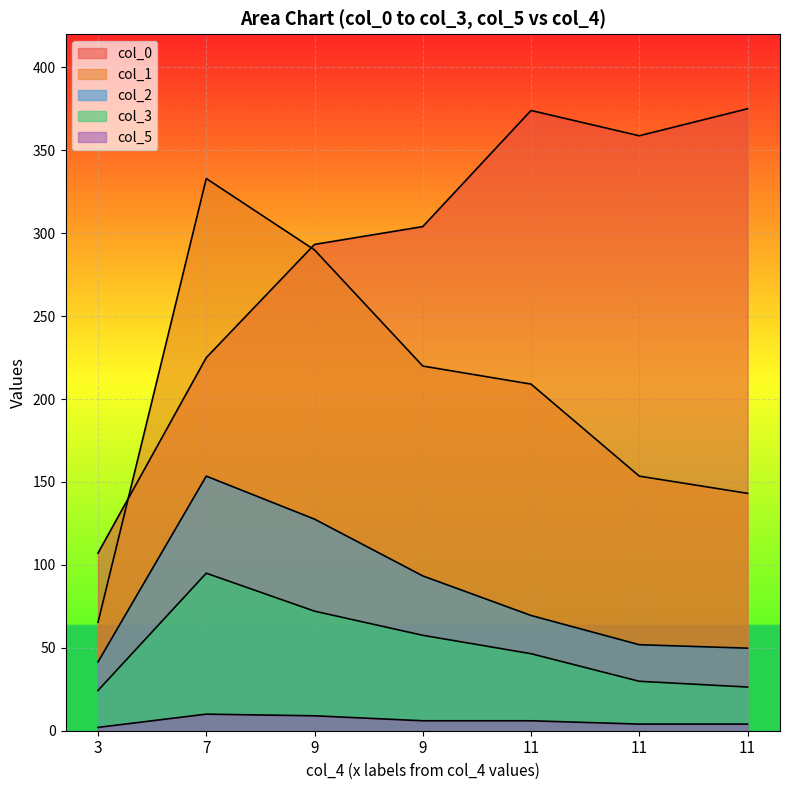

List the series in order of their peak value, highest first.

col_0, col_1, col_2, col_3, col_5